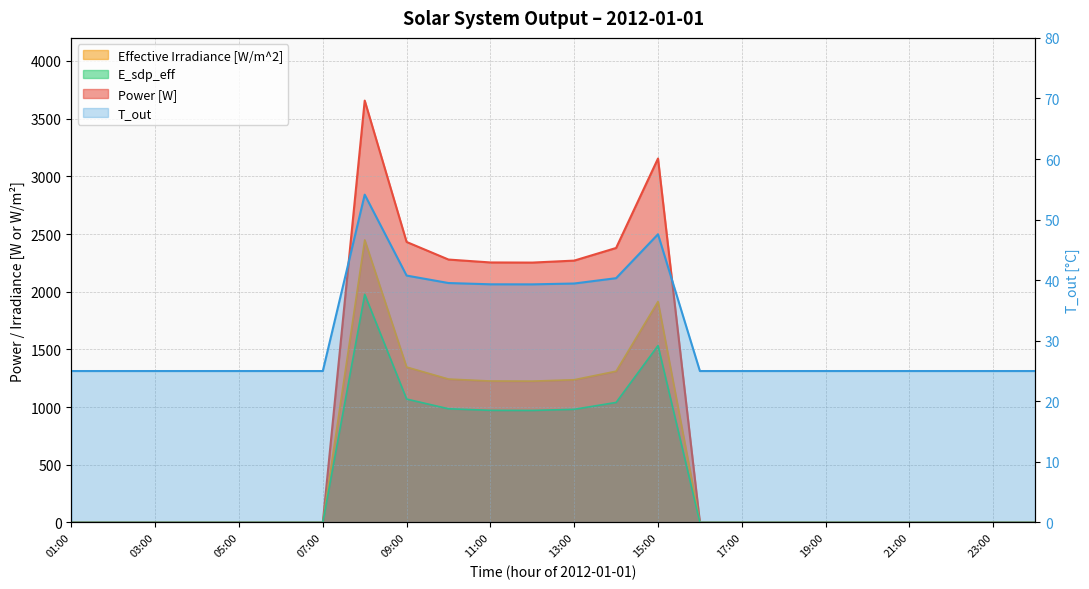

Where is the first local maximum for T_out?

08:00